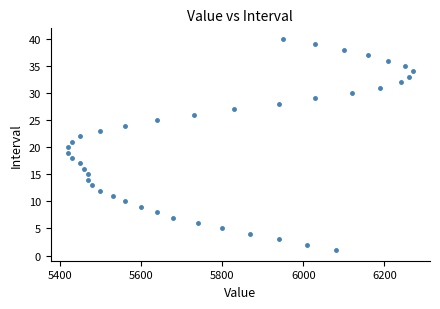

What is the range of X values (max minus min)?

850